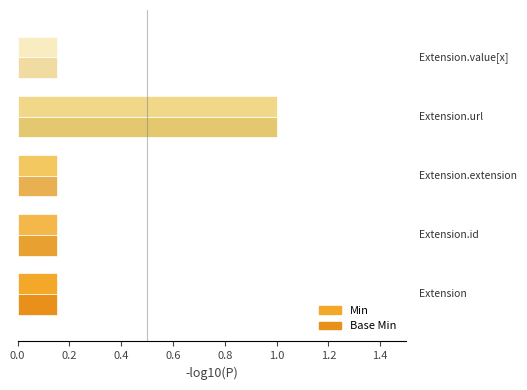

Which series has the widest spread of values?

Min